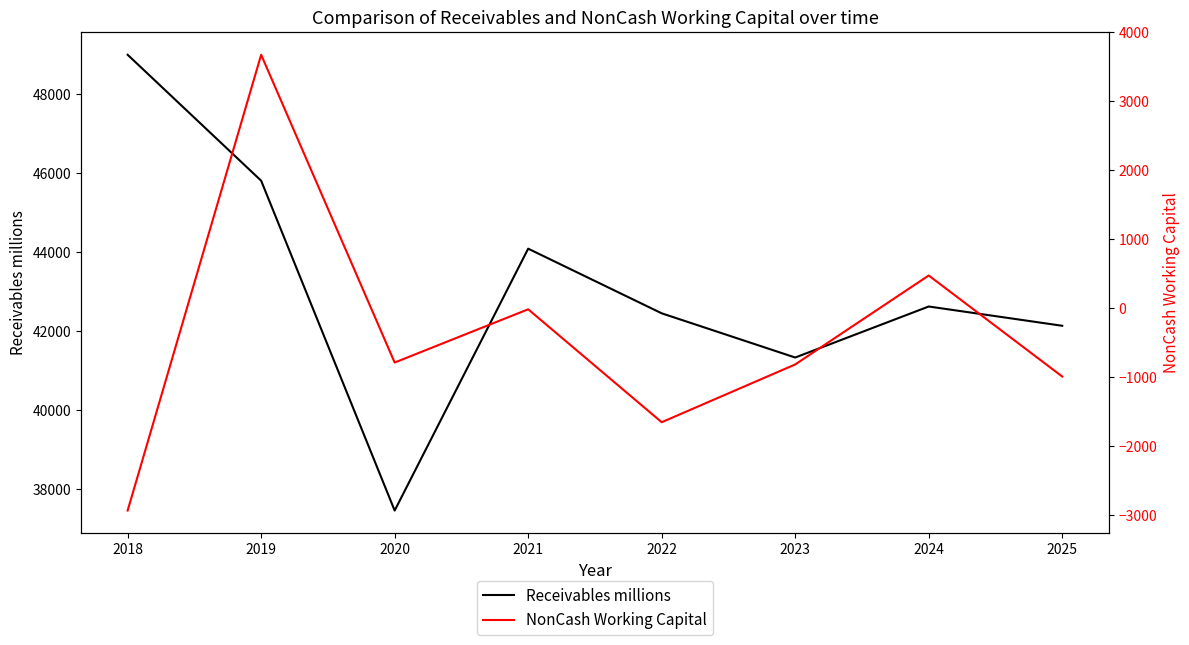

What is the value of the Receivables millions point at the 4th from the left?

44081.3